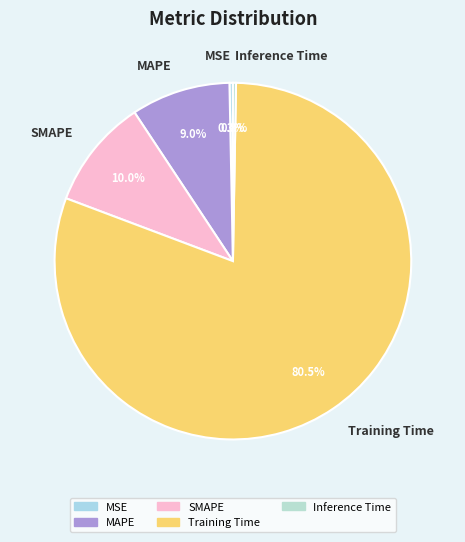

Between MAPE and SMAPE, which is larger?

SMAPE